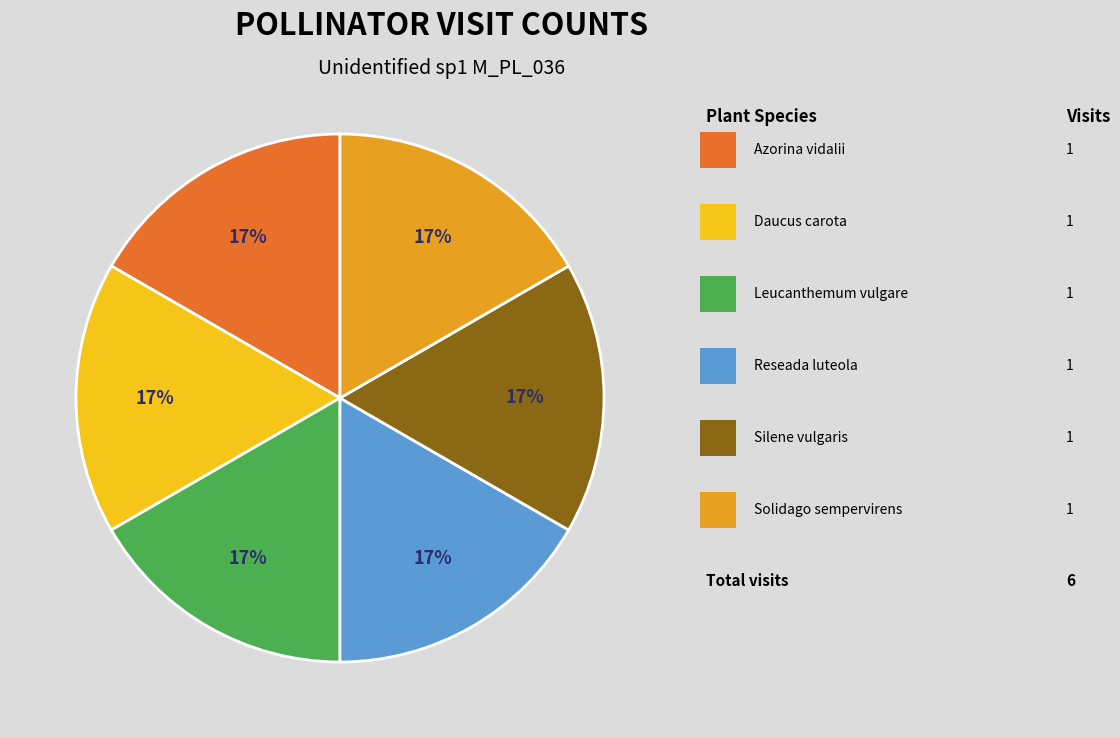

Is there any slice that represents more than half of the pie?

No